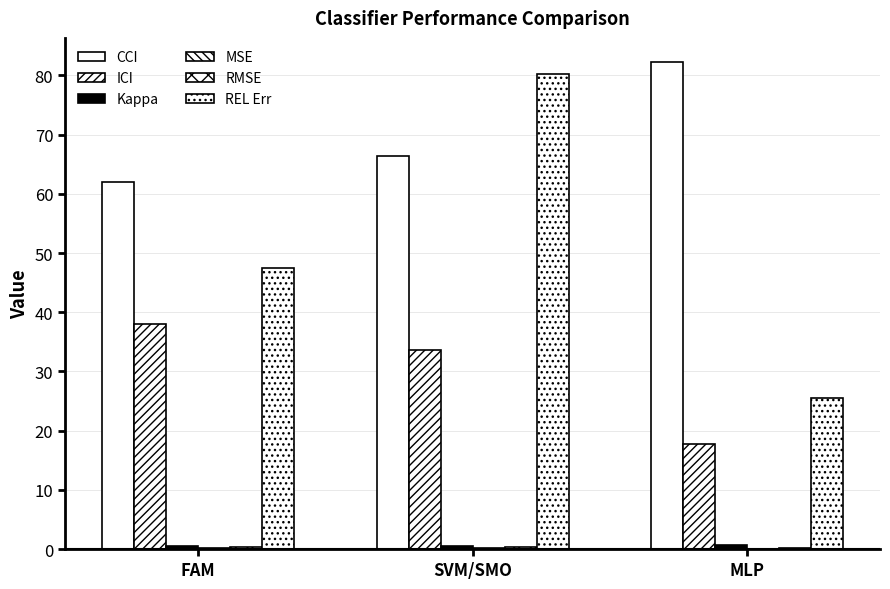

Between SVM/SMO and MLP, which series saw the biggest shift?

REL Err